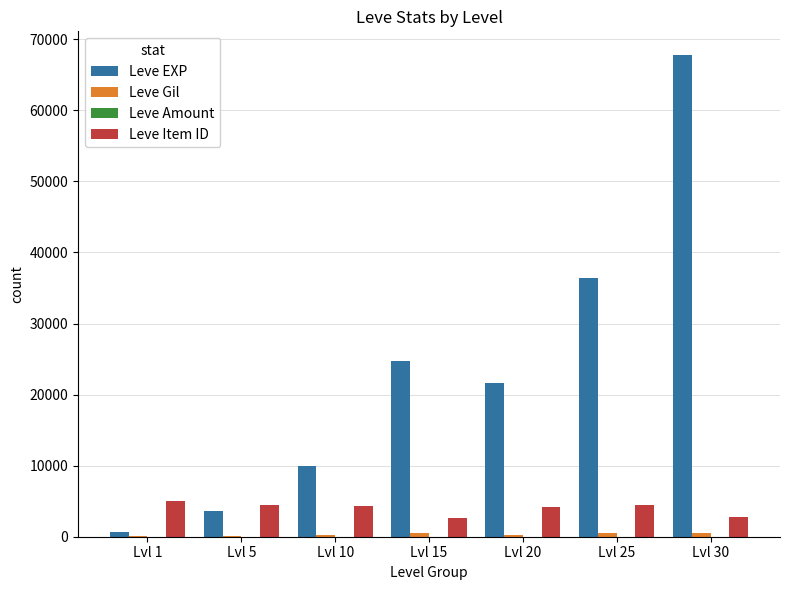

What is the maximum value shown in the chart?

67730